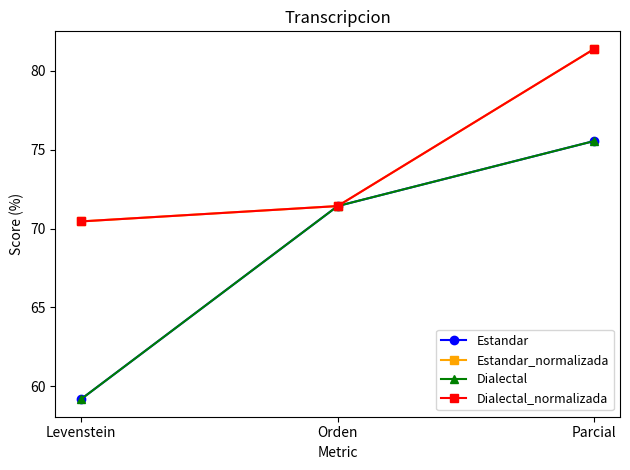

What is the value of the Dialectal_normalizada point at the 3rd from the left?

81.4